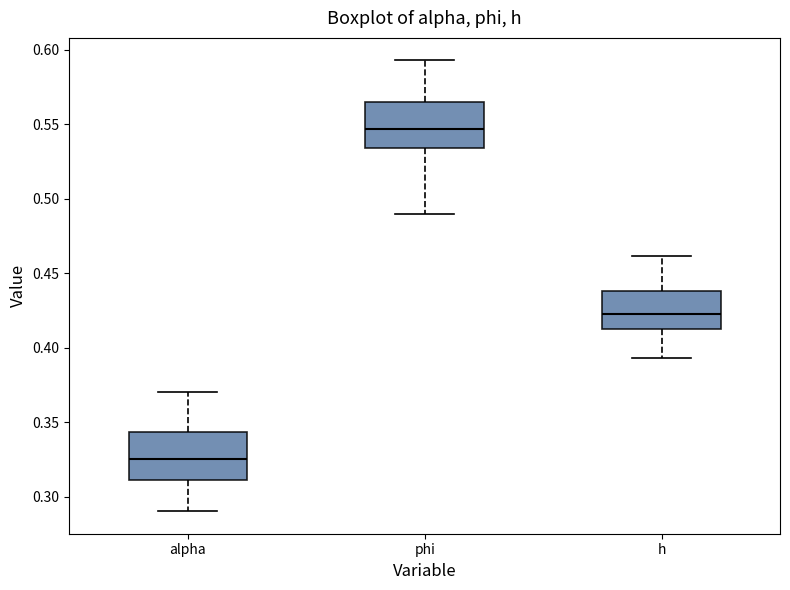

Reading left to right, read every box against the y-axis: the position of its median line, the range the box covers, and the ends of its whiskers. The values are not printed on the chart, so give them approximately, as read against the axis.

alpha: median 0.325, box 0.310 to 0.345, whiskers 0.290 to 0.370
phi: median 0.545, box 0.535 to 0.565, whiskers 0.490 to 0.595
h: median 0.420, box 0.410 to 0.440, whiskers 0.395 to 0.460